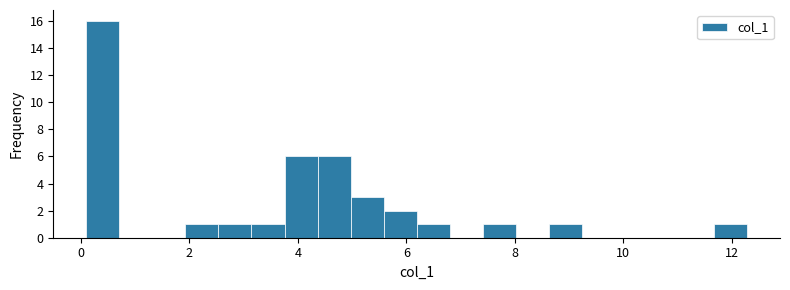

Around what value on the x-axis is the tallest bar? Give the approximate position of its centre, as read against the axis.

0.4